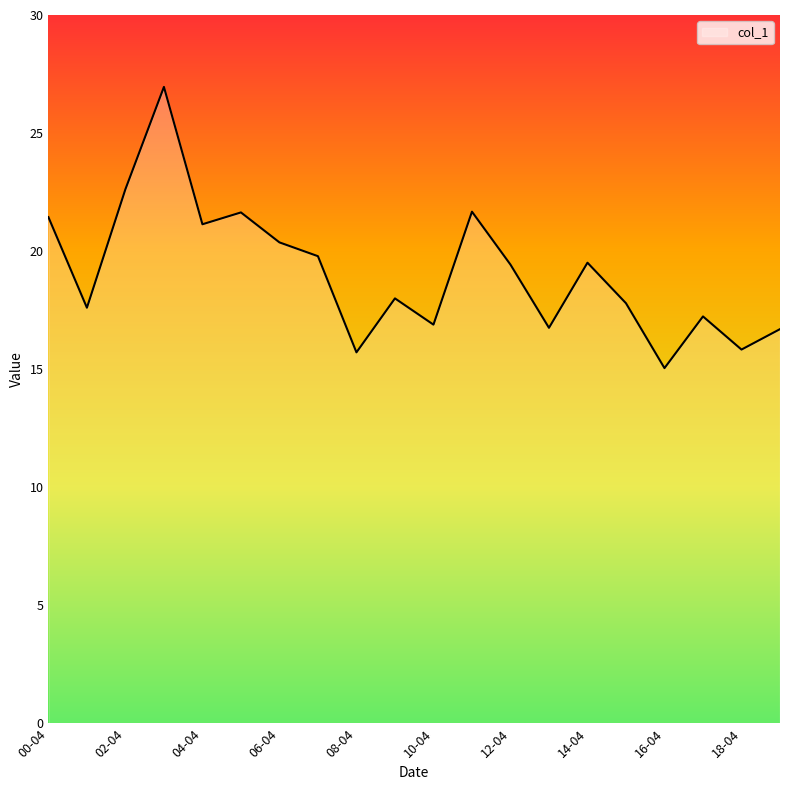

What is the smallest value displayed?

15.0